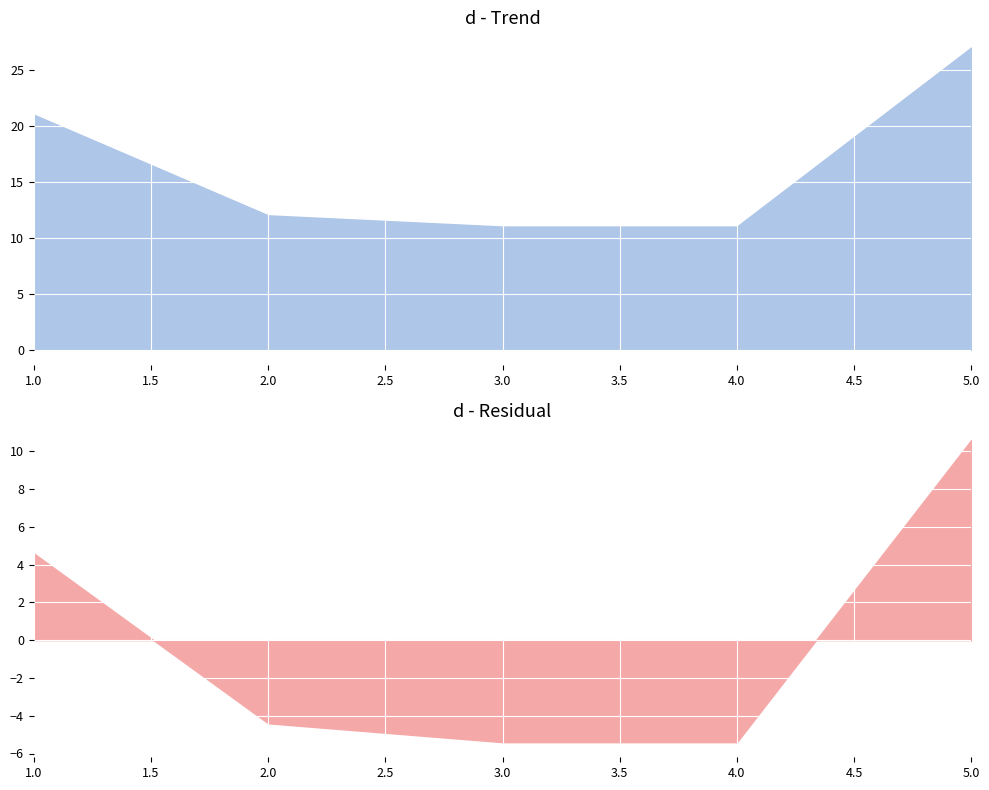

List the labels in order of value, largest first.

5, 1, 2, 3, 4